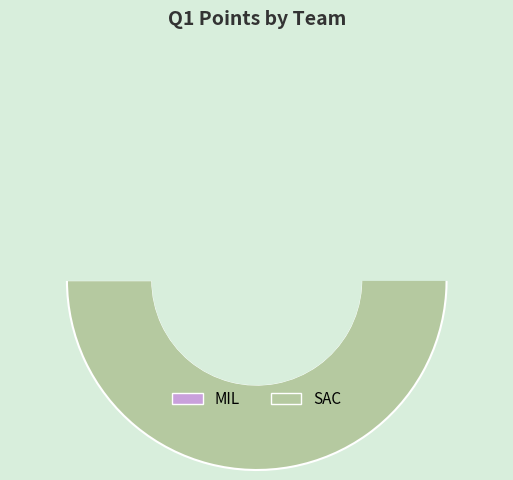

What is the total percentage of SAC and MIL?

100.0%